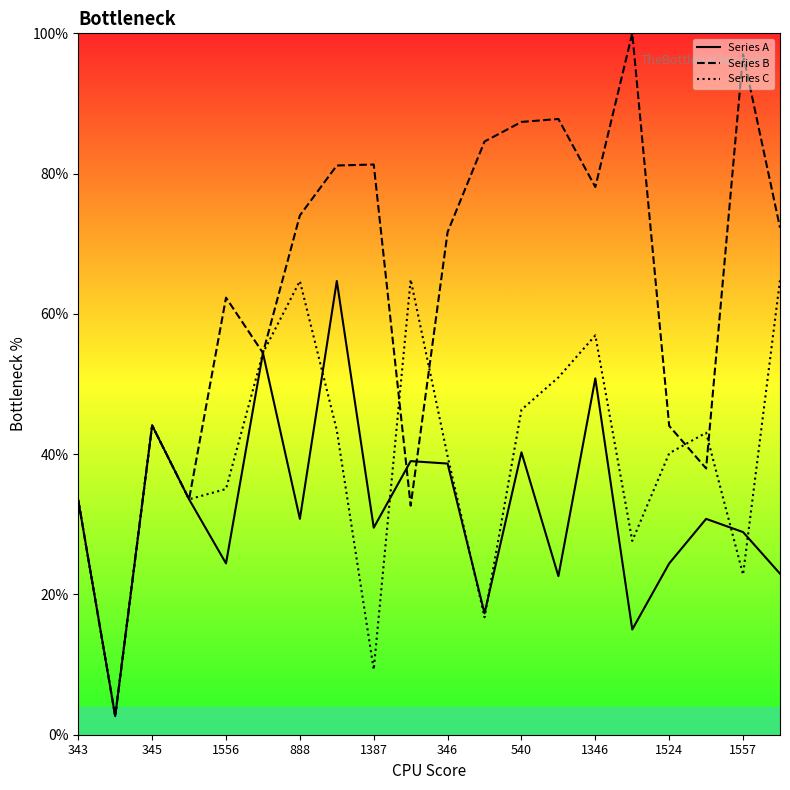

List the series in order of their overall mean, lowest first.

Series A, Series C, Series B